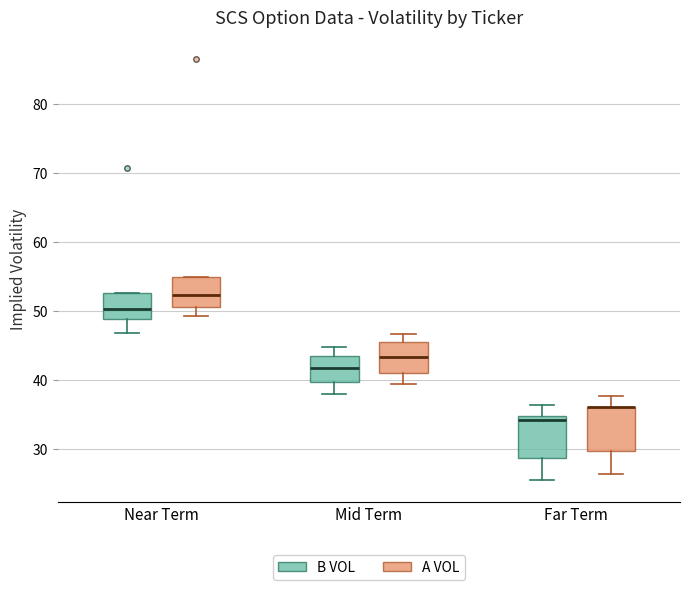

Where is the upper edge of the box for Near Term (B VOL) on the y-axis? The values are not printed on the chart, so give them approximately, as read against the axis.

53